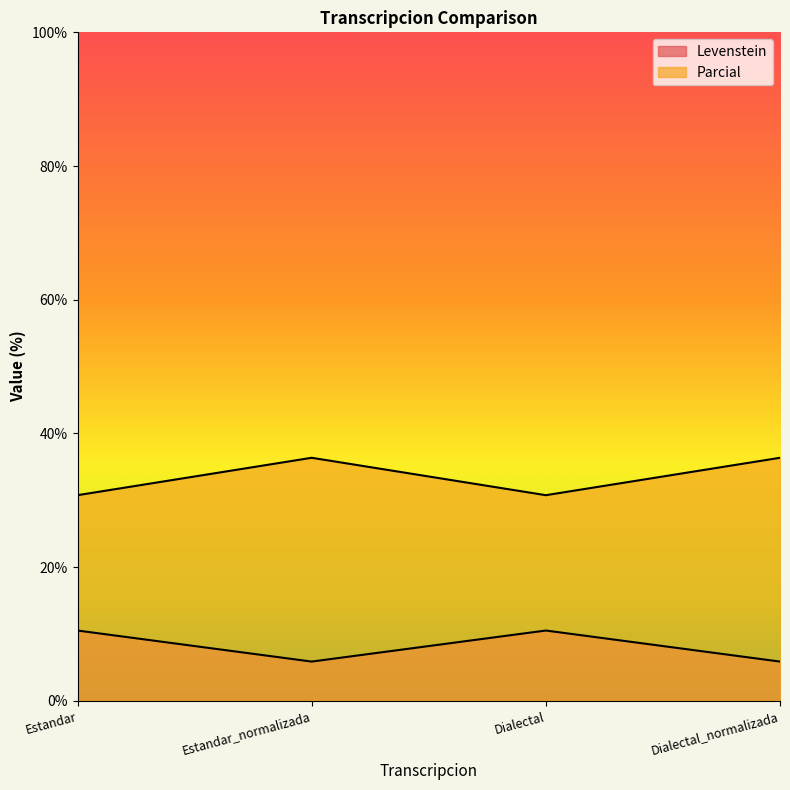

What is the total value across all series at Estandar?

41.3